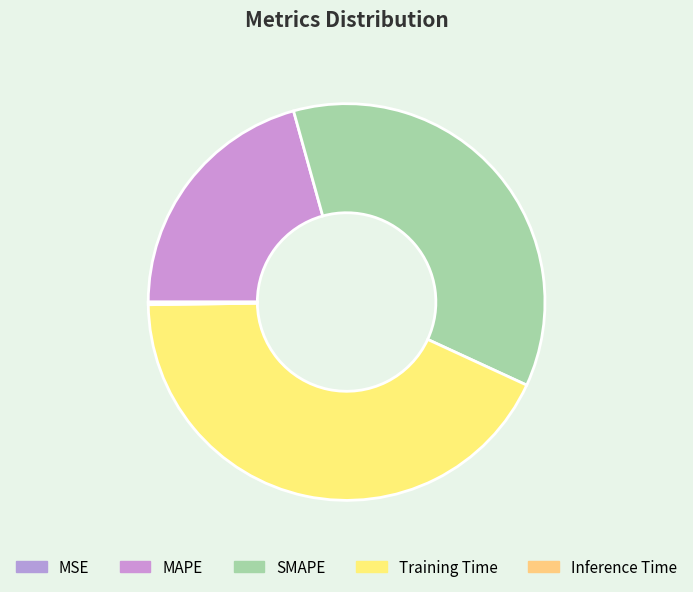

To the nearest percent, what portion does Training Time represent?

43%